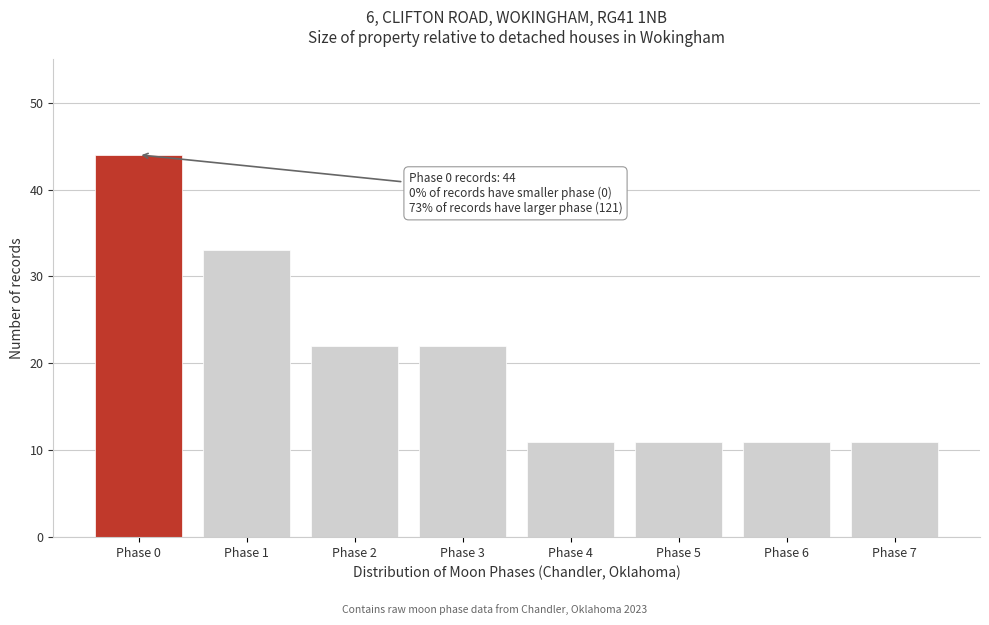

Reading left to right, list all the values displayed in this chart.

Phase 0=44	Phase 1=33	Phase 2=22	Phase 3=22	Phase 4=11	Phase 5=11	Phase 6=11	Phase 7=11